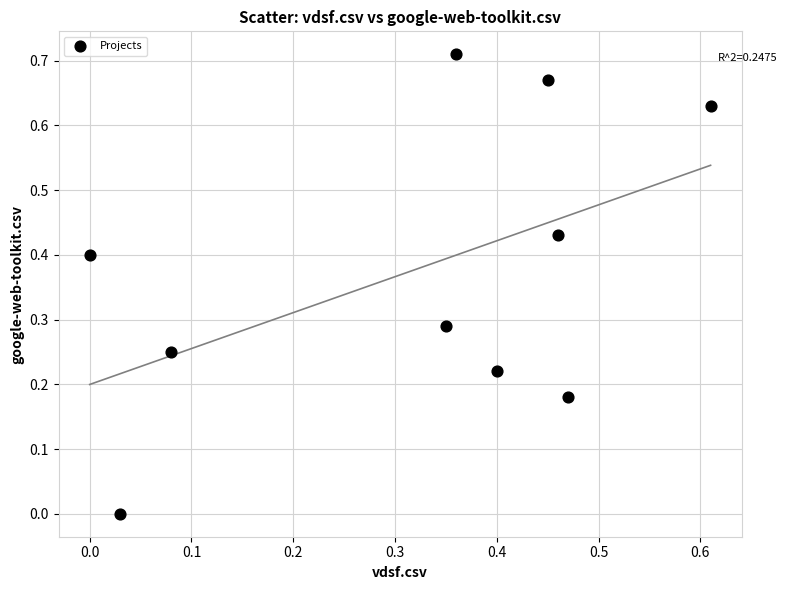

How many data points are displayed?

10